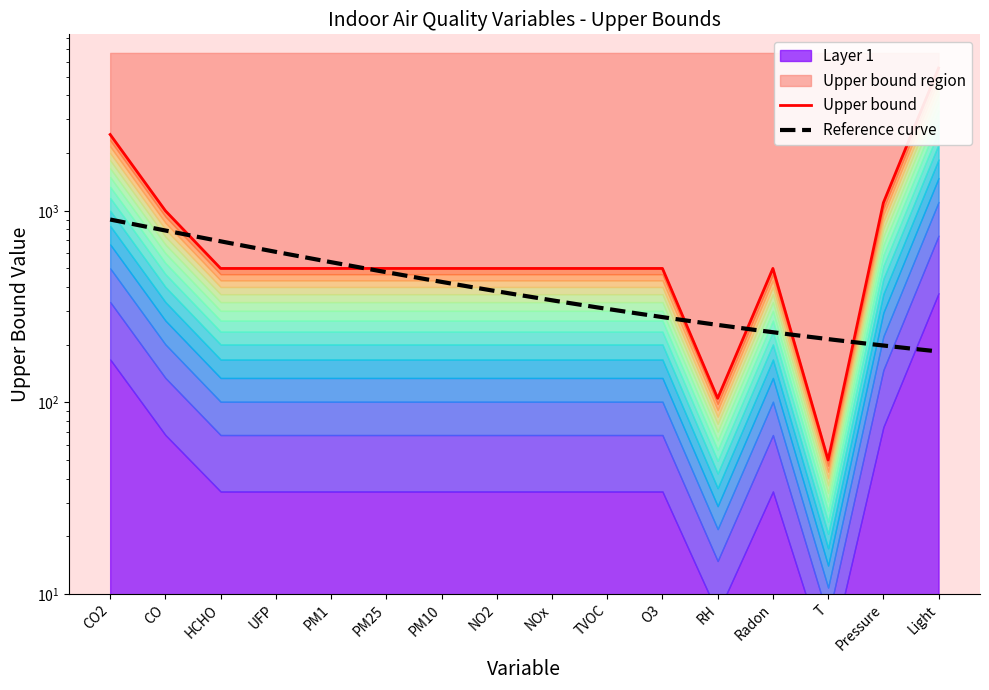

What is the sum of the values at UFP and PM10?

1000